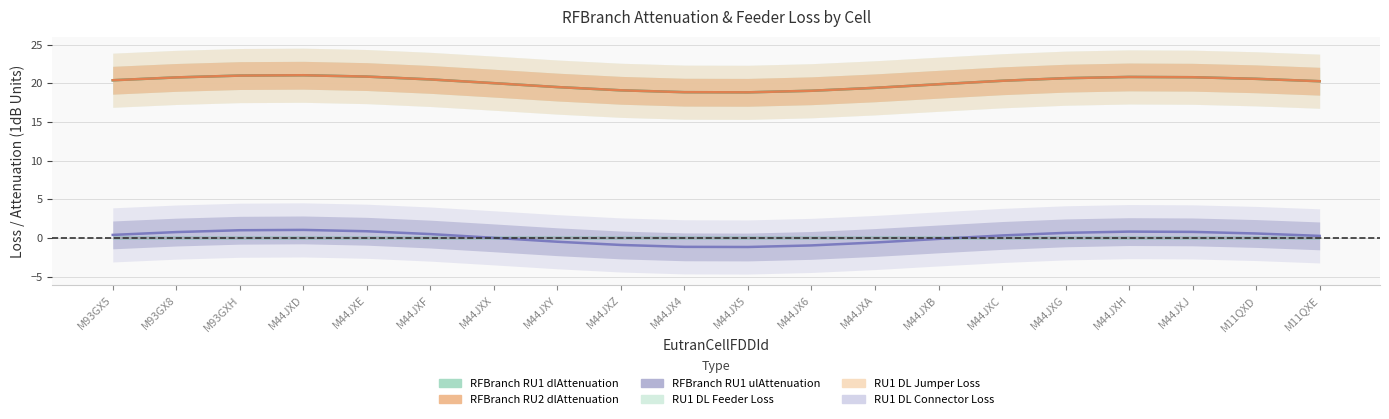

Rank the series at M44JXE from lowest to highest value.

RFBranch RU1 ulAttenuation, RFBranch RU1 dlAttenuation, RFBranch RU2 dlAttenuation